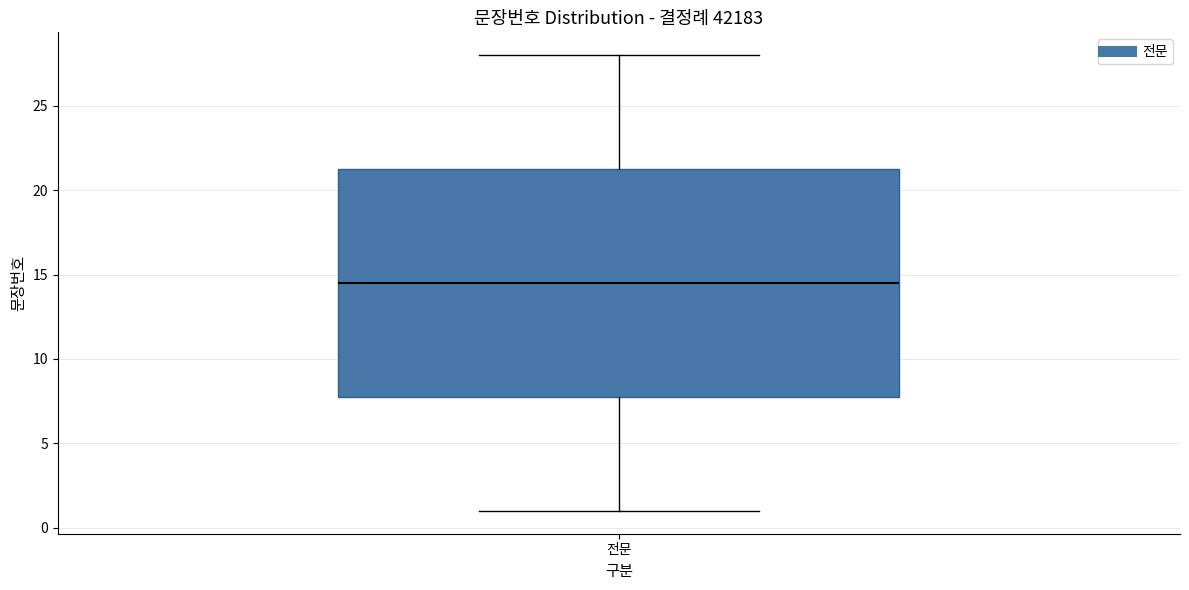

Read this box plot against the y-axis: the position of the median line, the range covered by the box, and the ends of both whiskers. The values are not printed on the chart, so give them approximately, as read against the axis.

median 14.5, box 8.0 to 21.5, whiskers 1.0 to 28.0